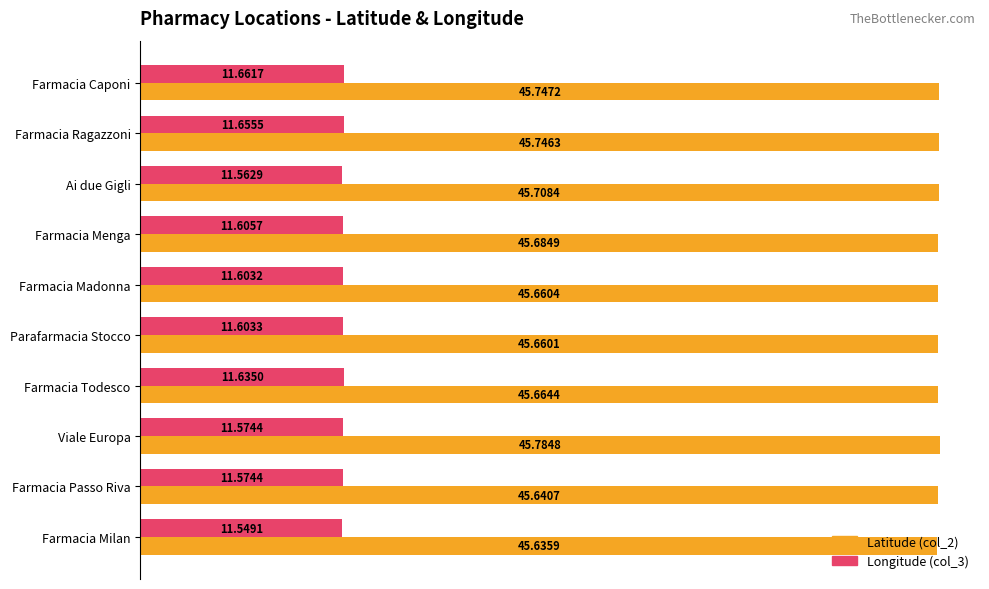

At which label does Longitude (col_3) reach its minimum?

Farmacia Milan